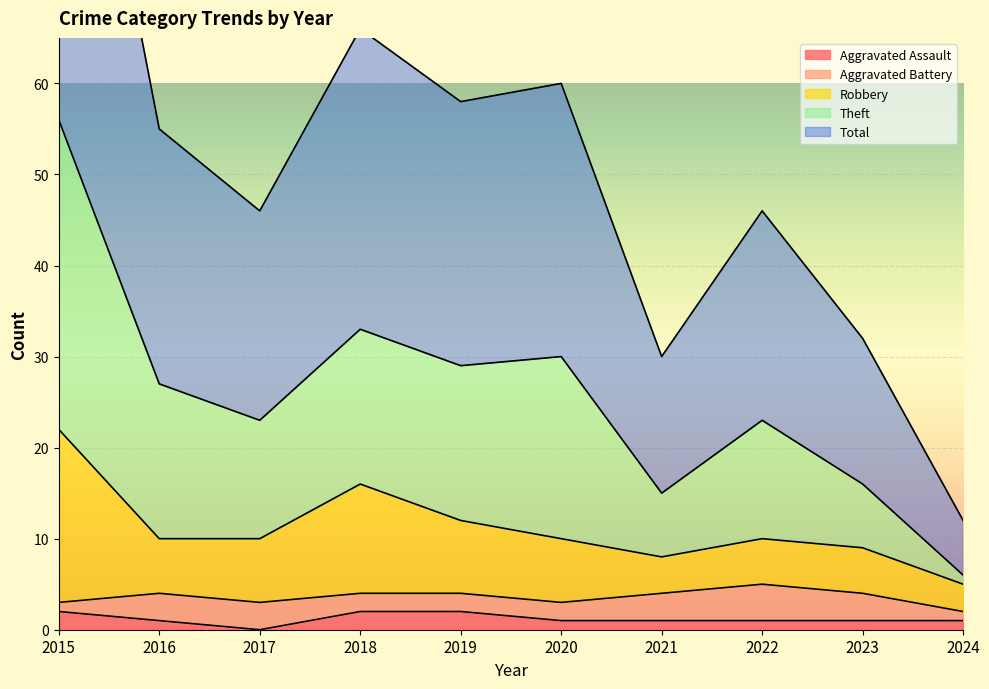

At how many categories does at least one series exceed 58?

3